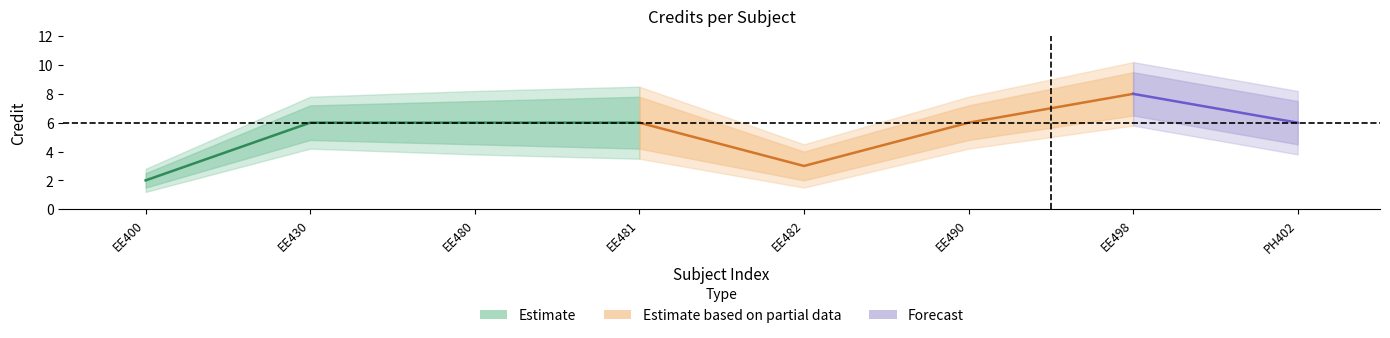

Between 5 and 6, which is larger?

6